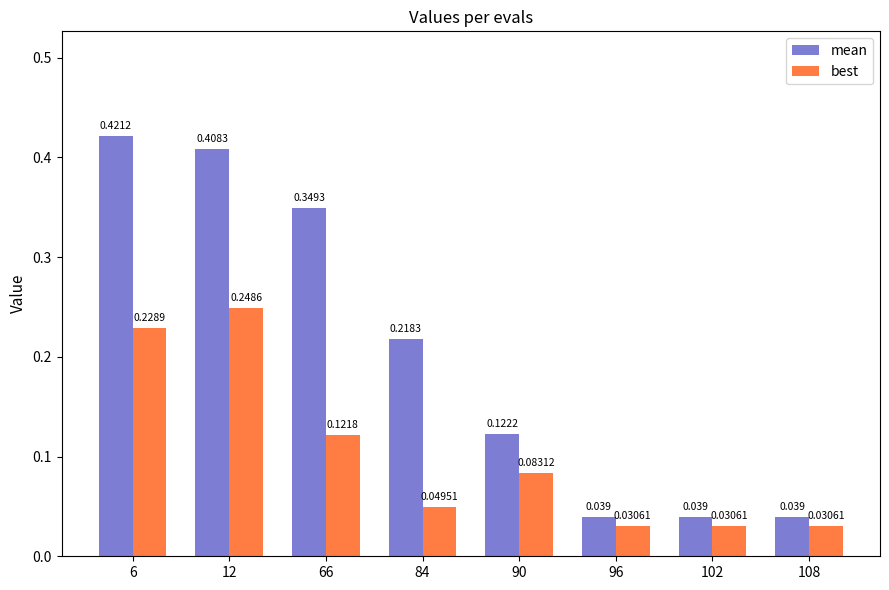

At which category is the sum across all series the highest?

12